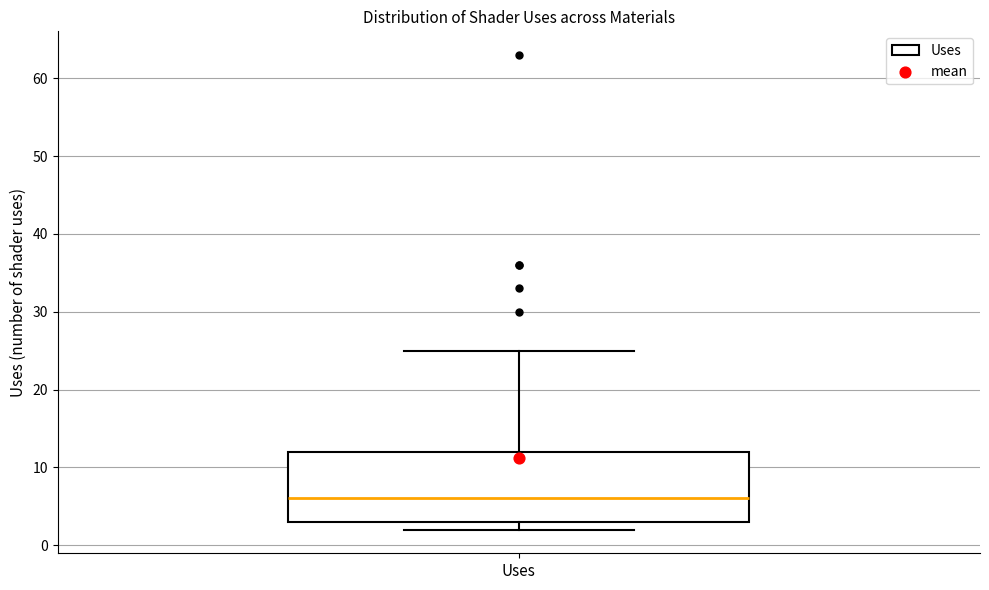

Read this box plot against the y-axis: the position of the median line, the range covered by the box, and the ends of both whiskers. The values are not printed on the chart, so give them approximately, as read against the axis.

median 6, box 3 to 12, whiskers 2 to 25